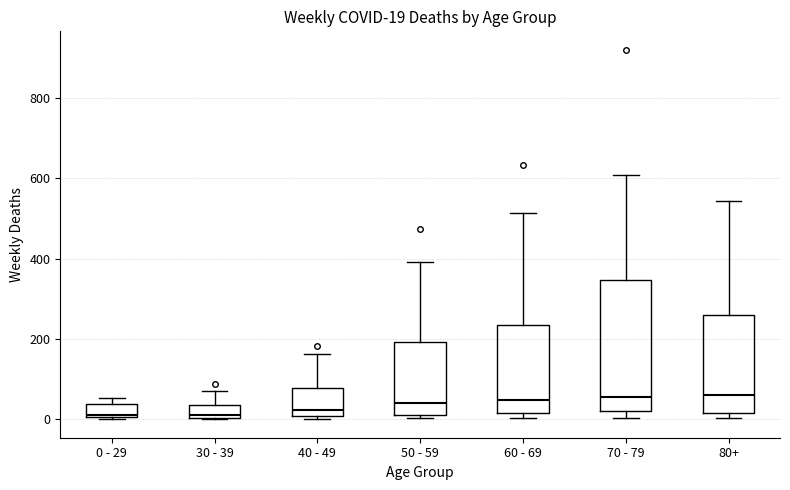

Which box is the tallest, from its lower edge to its upper edge?

70 - 79